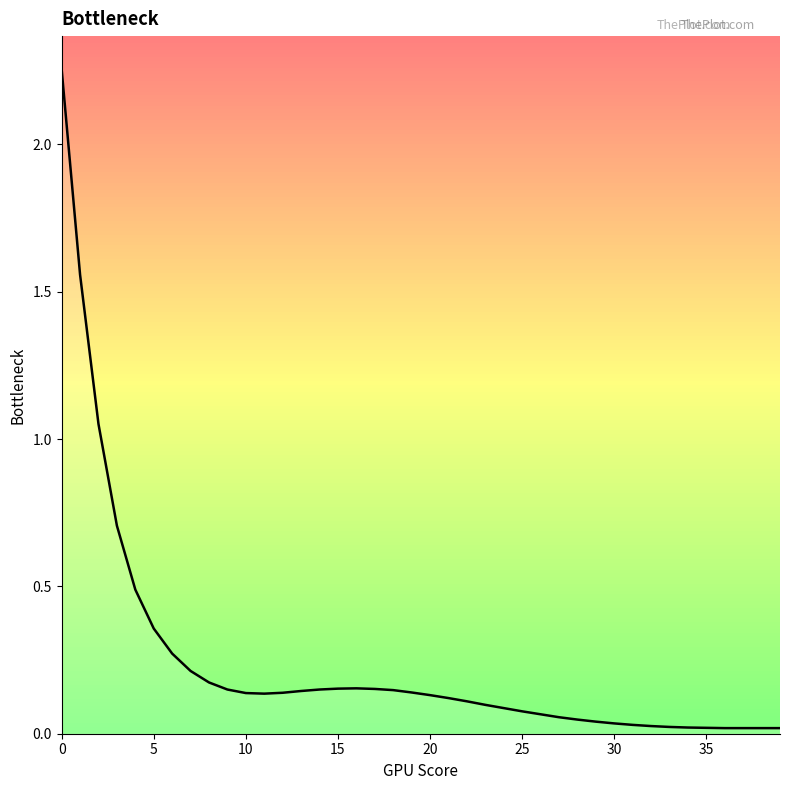

Which category has the lowest value across all series?

36